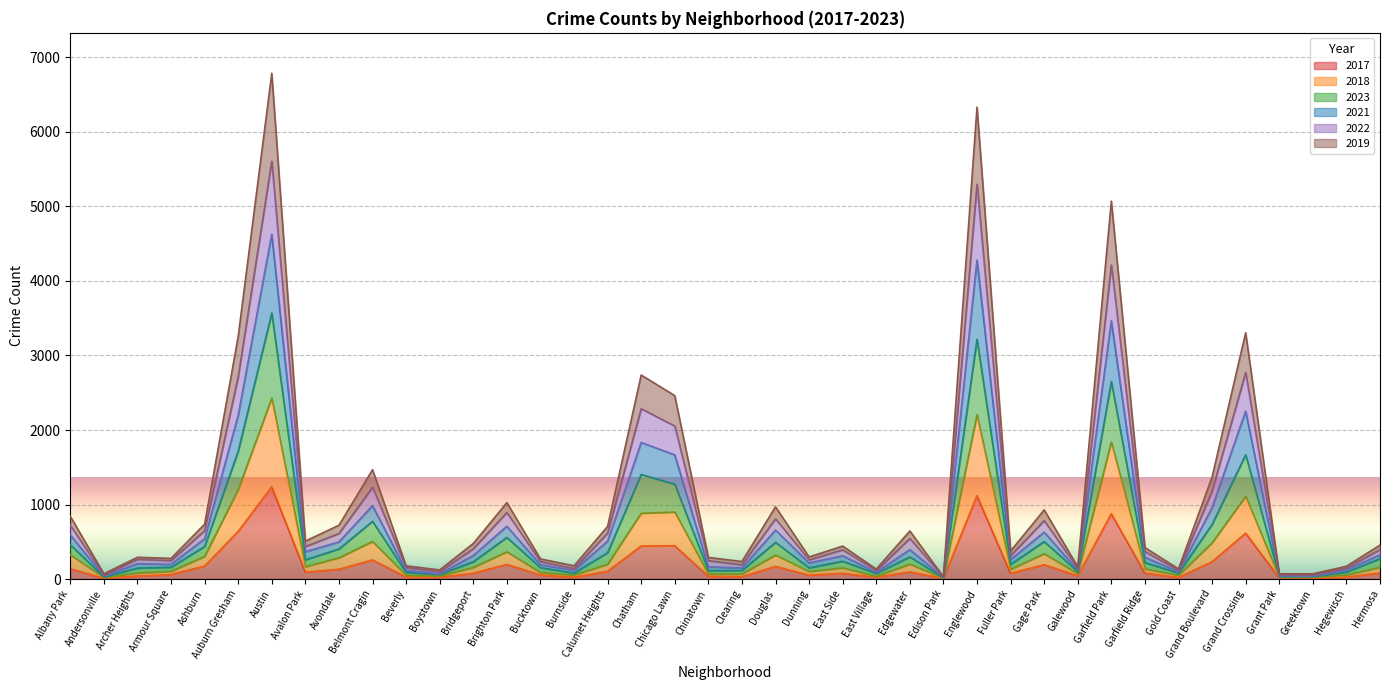

Rank the series at Chinatown from lowest to highest value.

2017, 2018, 2019, 2023, 2021, 2022